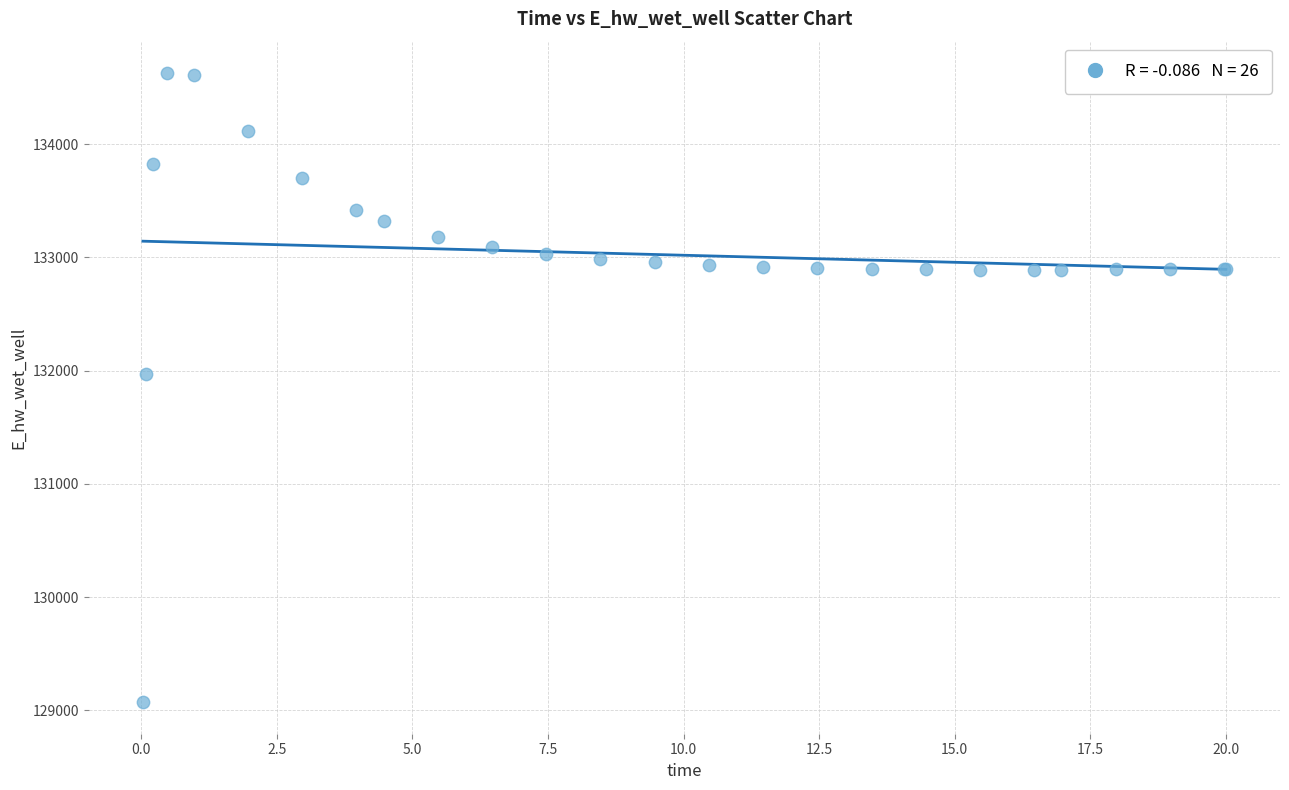

What Y value in the scatter plot is closest to 131849?

131970.2